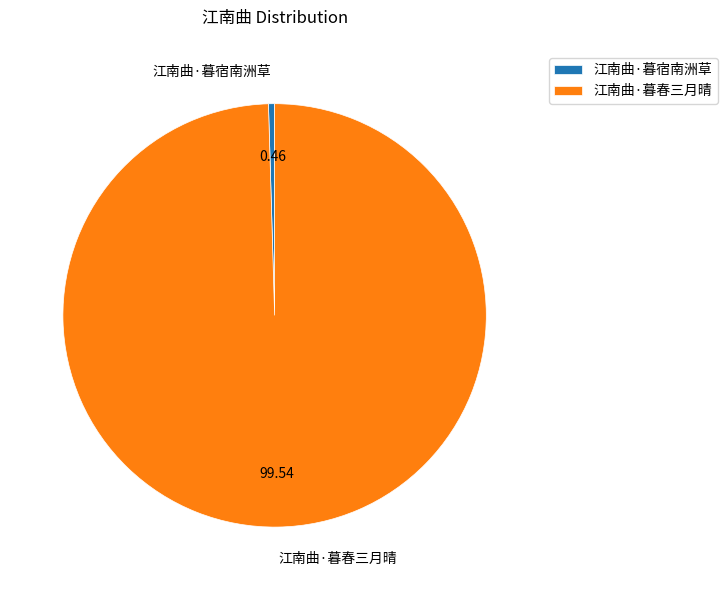

How many segments does this pie chart have?

2